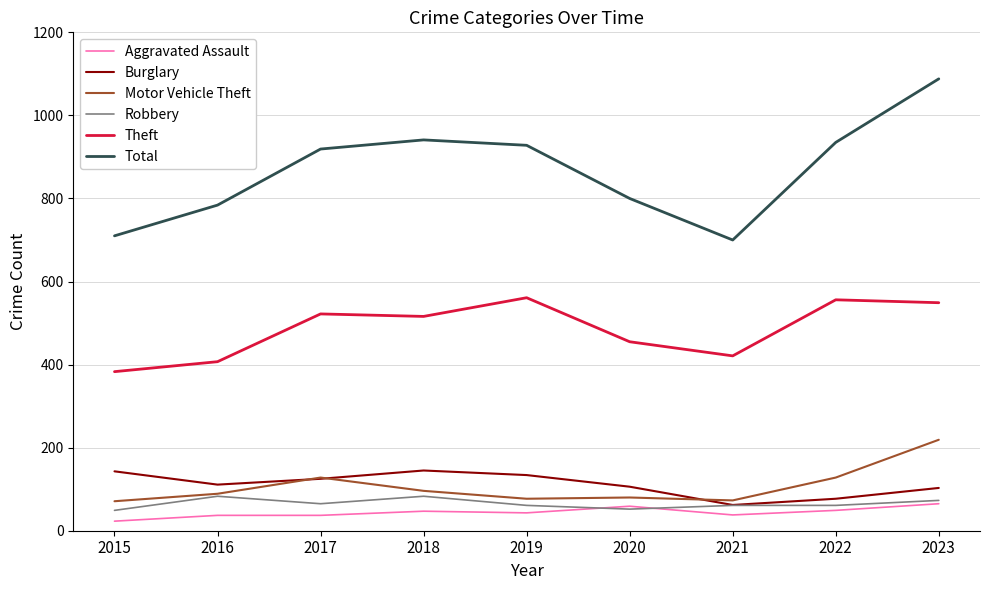

True or false: Total and Burglary intersect in this chart.

False